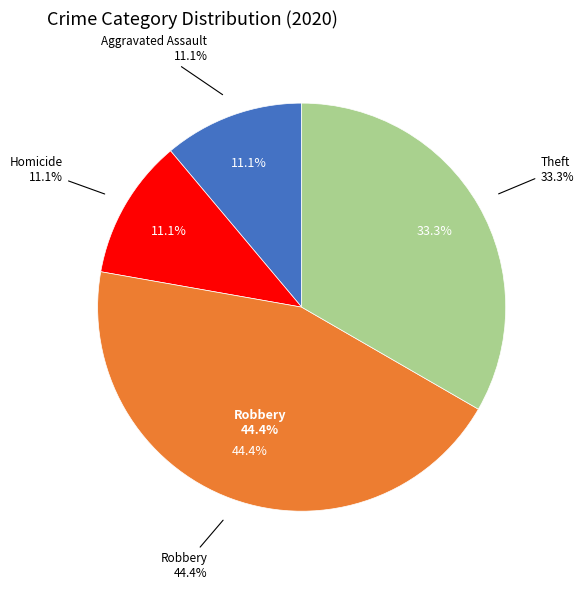

To the nearest percent, what portion does Robbery represent?

44%